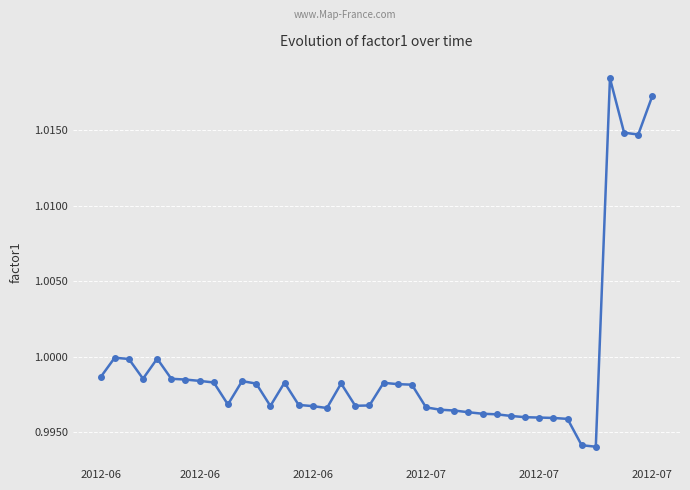

What is the sum of all values?

40.0